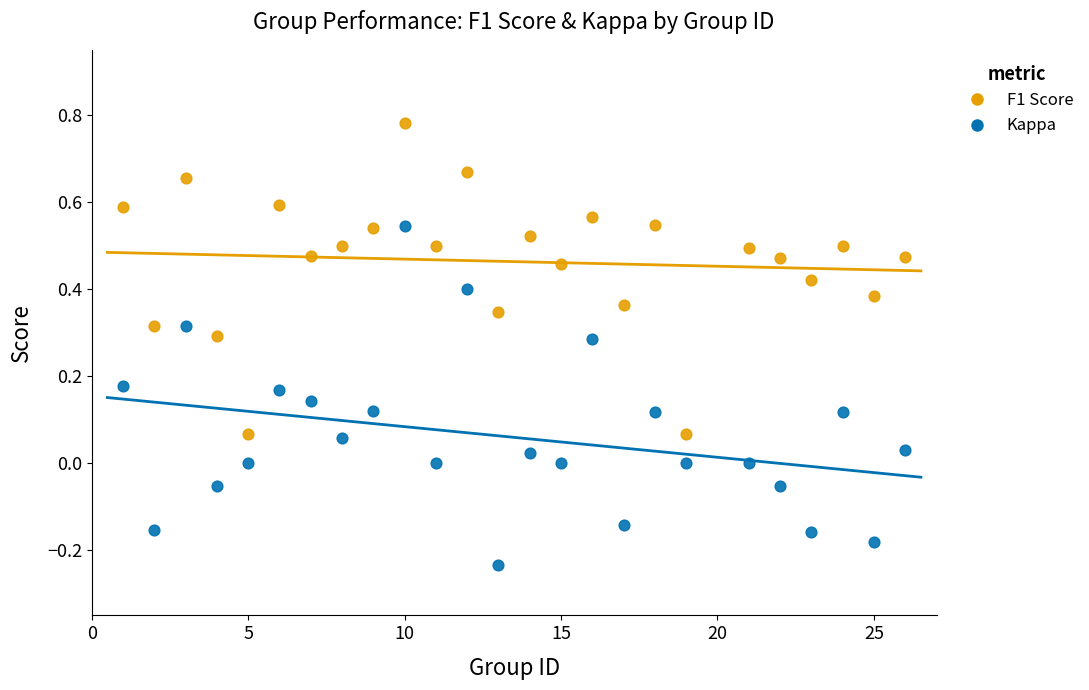

Which series contains the lowest Y value?

Kappa